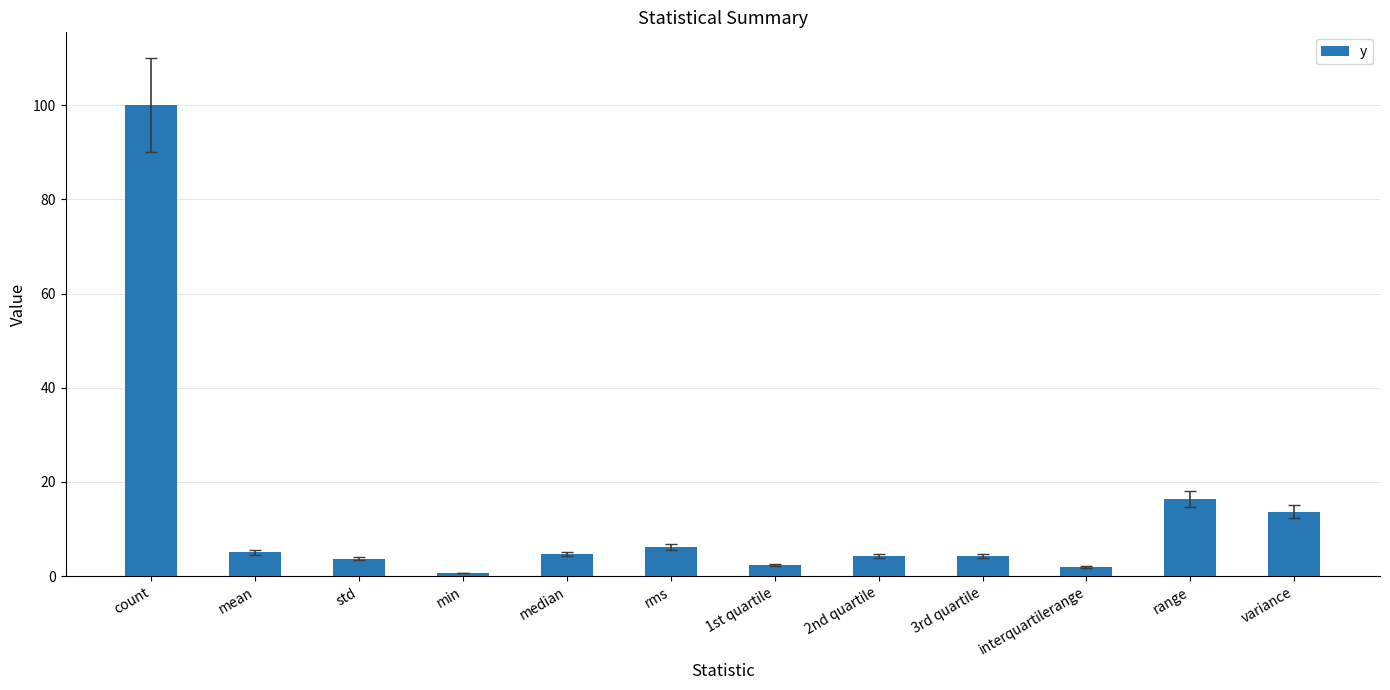

Which category has the lowest value across all series?

min